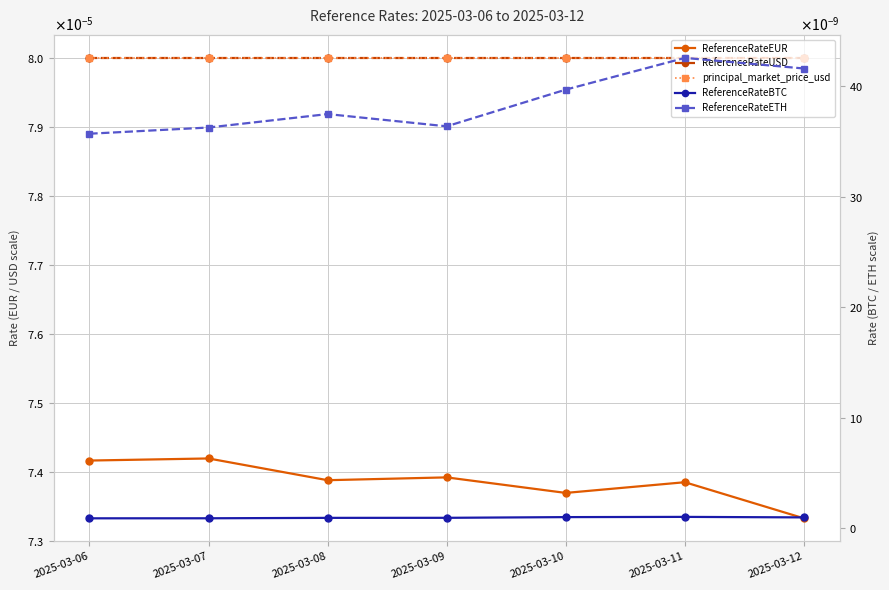

True or false: principal_market_price_usd has more than 0 interior local peaks.

False